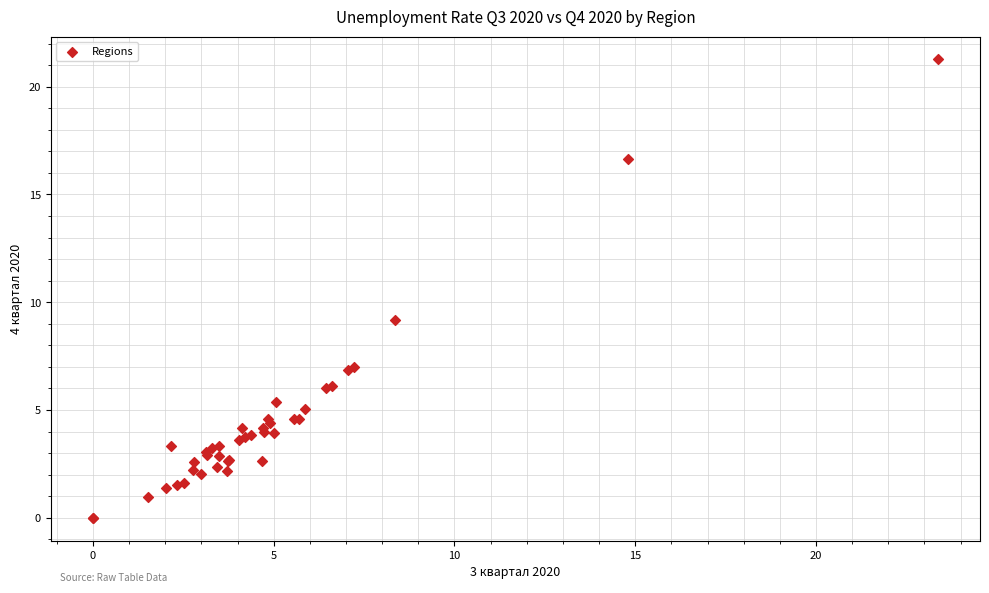

What Y value in the scatter plot is closest to 10?

9.2